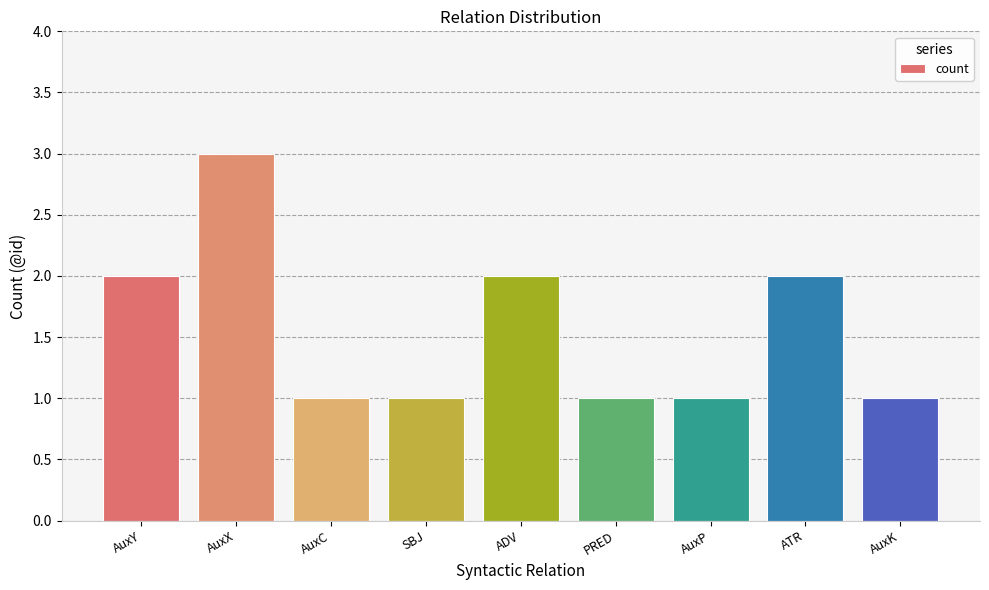

Read the value at AuxP.

1